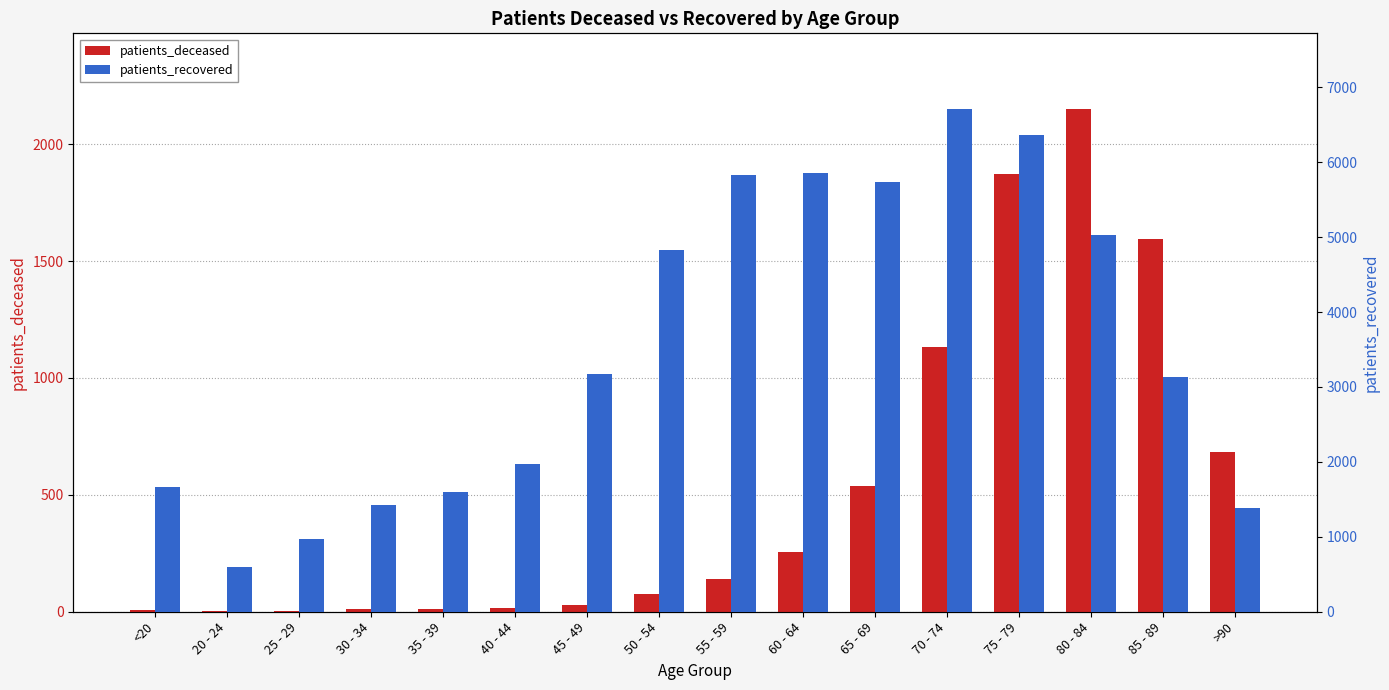

Which series changed the most between 40 - 44 and 80 - 84?

patients_recovered